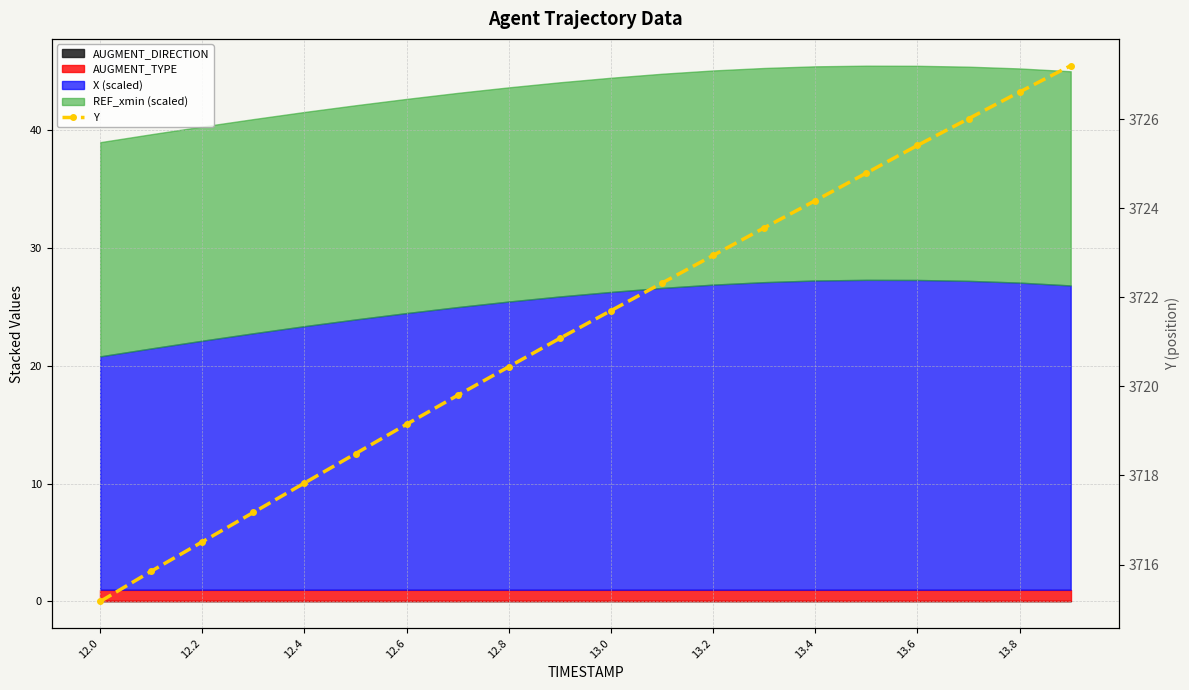

What value does the data have at 13.0?

3721.7